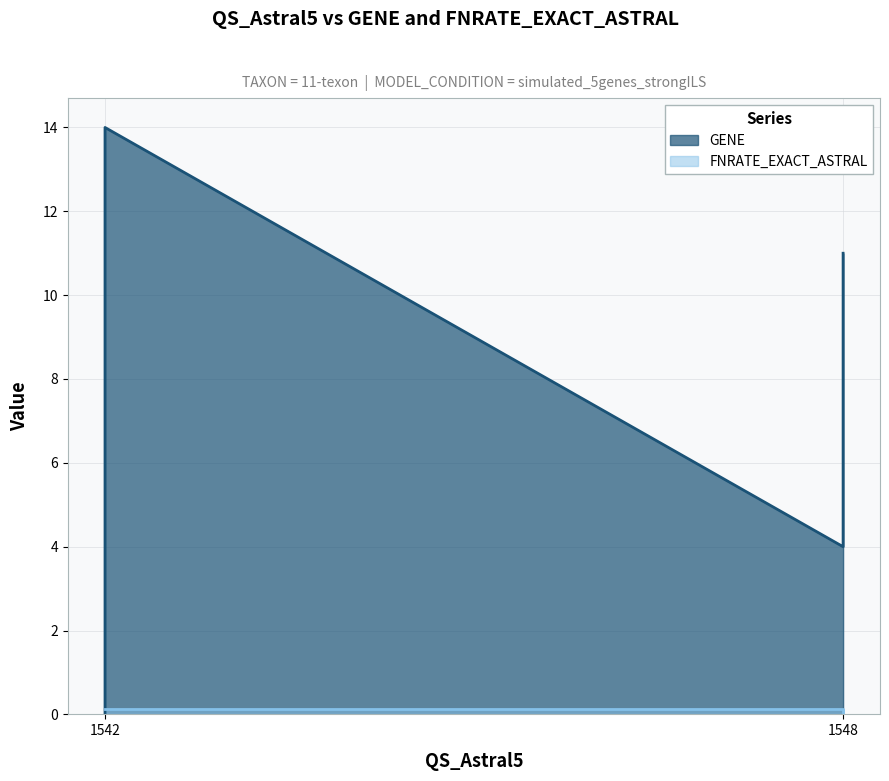

At which label is GENE closest to 7?

1548